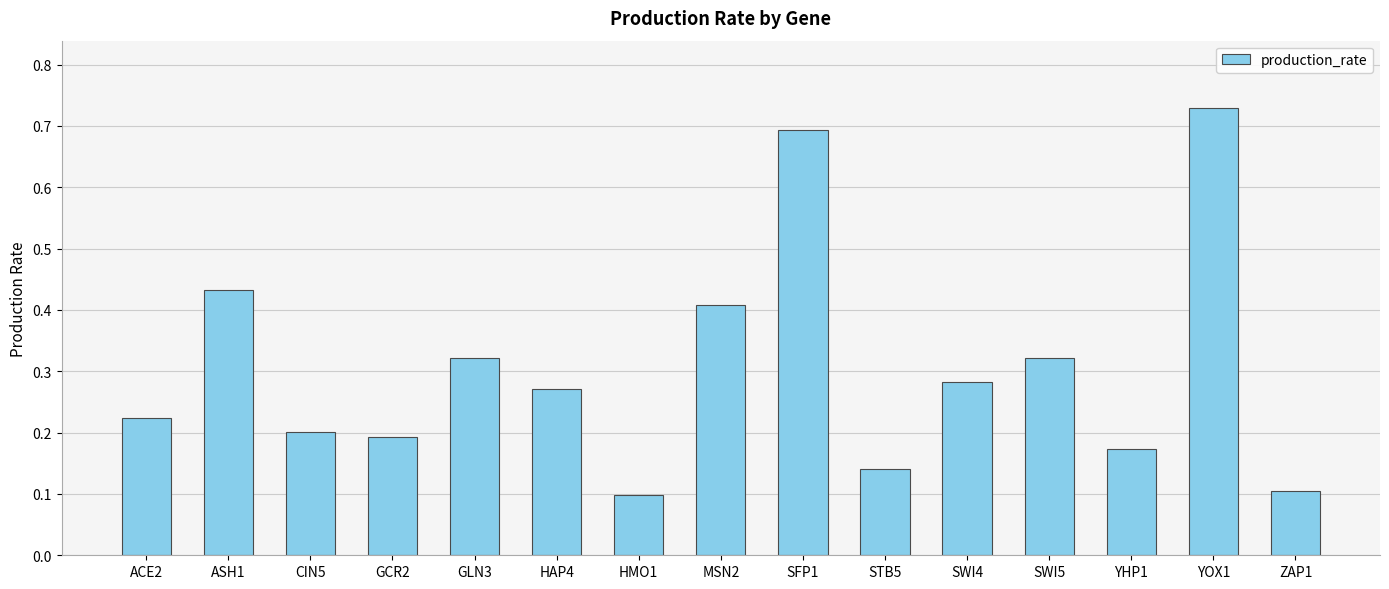

How many values are between 0 and 1?

15